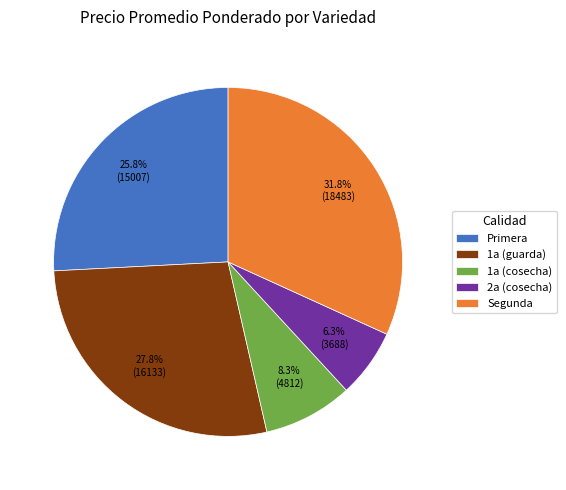

What percentage is NOT represented by 1a (cosecha)?

91.7%